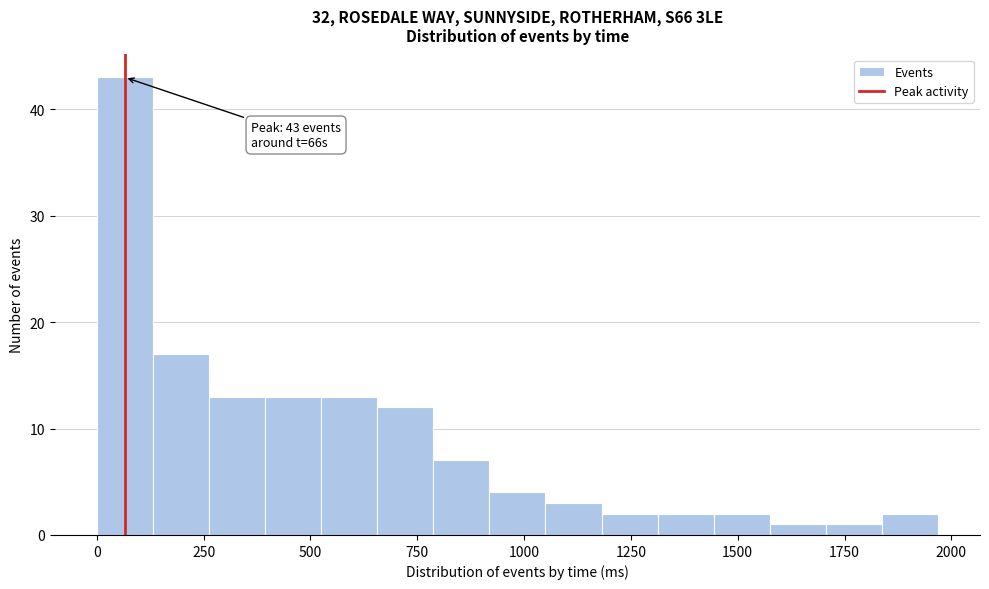

Read against the x-axis, roughly where is the centre of the tallest bar?

50